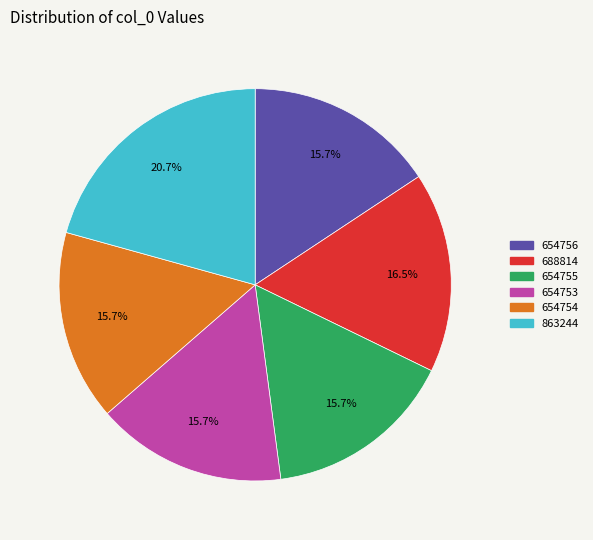

Which has a higher value, 654755 or 863244?

863244